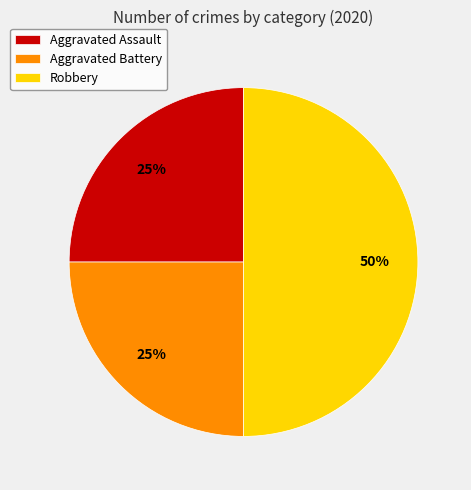

To the nearest percent, what is the difference between the Robbery and Aggravated Battery slice percentages?

25%